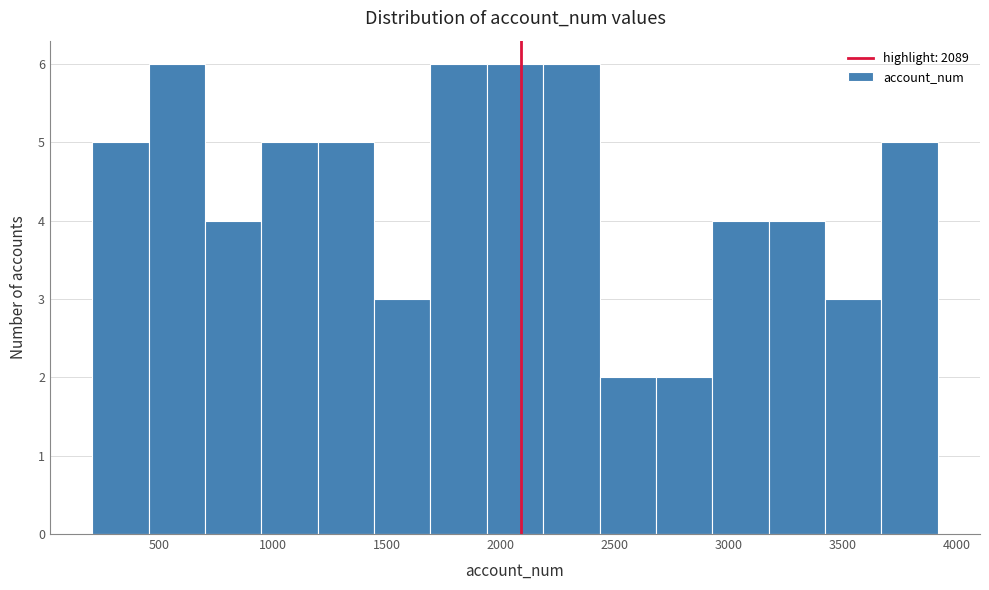

Reading left to right, transcribe this chart: for each bar, give the range it covers on the x-axis and its height. Neither the bar edges nor the heights are printed on the chart, so give them approximately, as read against the axes.

200 to 450: 5
450 to 700: 6
700 to 950: 4
950 to 1200: 5
1200 to 1450: 5
1450 to 1700: 3
1700 to 1950: 6
1950 to 2200: 6
2200 to 2450: 6
2450 to 2700: 2
2700 to 2950: 2
2950 to 3200: 4
3200 to 3400: 4
3400 to 3650: 3
3650 to 3900: 5